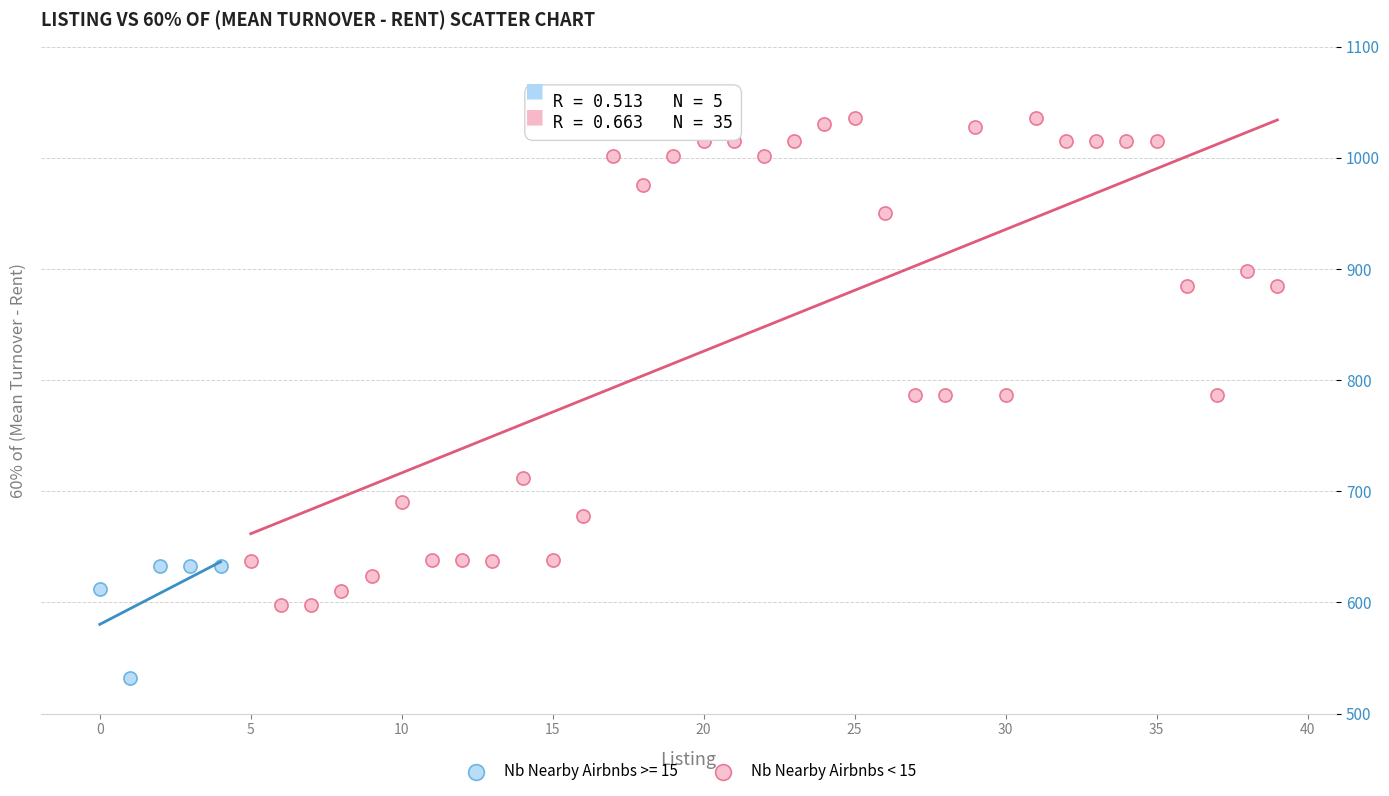

Which series reaches the minimum Y coordinate?

Nb Nearby Airbnbs >= 15